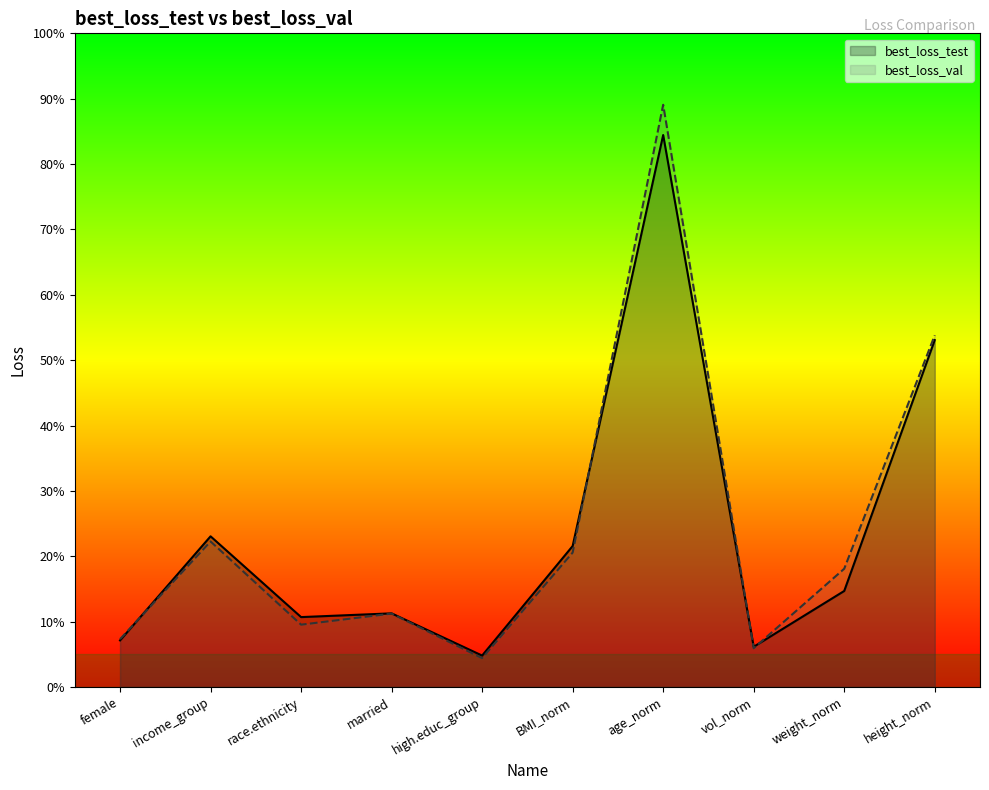

What is the value of the best_loss_val point at the 1st from the left?

0.1